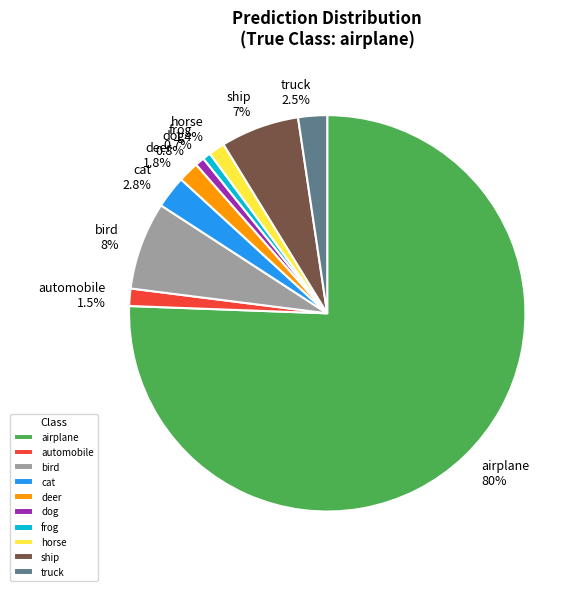

What is the largest slice in the pie chart?

airplane